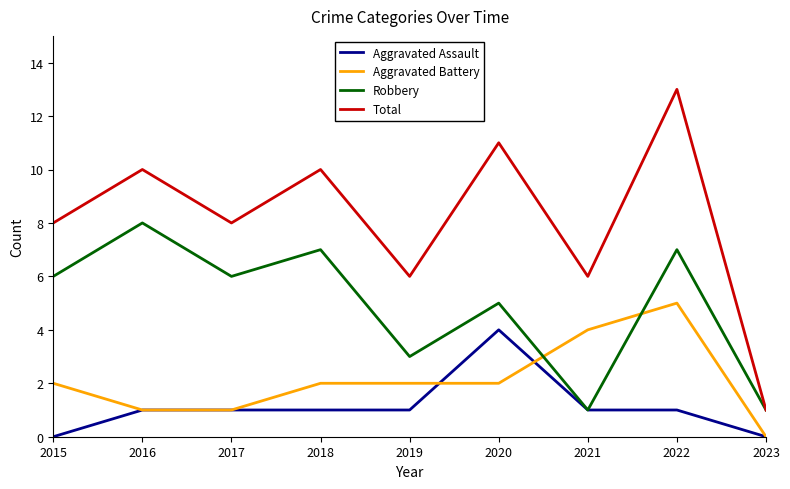

True or false: Aggravated Battery has a value of 5 at 2022.

True